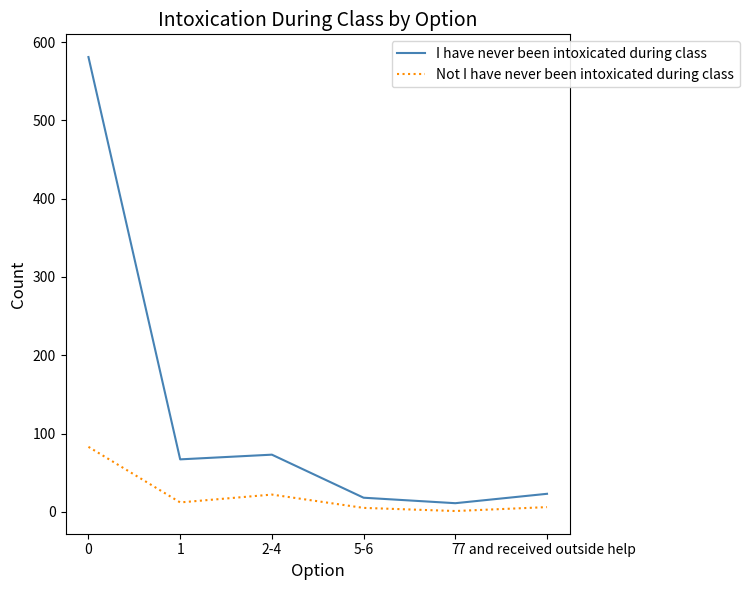

True or false: I have never been intoxicated during class and Not I have never been intoxicated during class cross at least once.

False